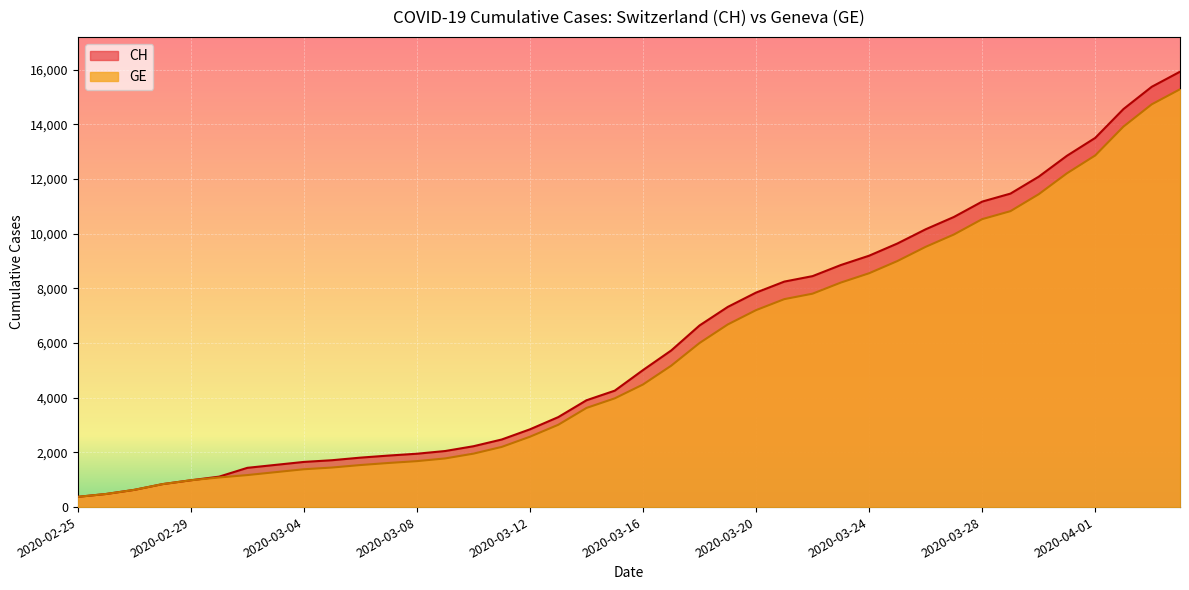

Reading right to left, what are all the values shown in this chart?

CH: 15926	15375	14561	13505	12852	12086	11467	11175	10613	10162	9642	9196	8855	8449	8249	7847	7323	6644	5731	5012	4259	3908	3291	2845	2472	2226	2051	1952	1885	1809	1715	1652	1544	1436	1113	981	840	630	479	375
GE: 15284	14733	13919	12863	12210	11444	10825	10533	9971	9520	9000	8554	8213	7807	7607	7205	6681	6002	5174	4485	3978	3627	3010	2574	2201	1955	1780	1681	1614	1538	1447	1384	1278	1171	1083	981	840	630	479	375